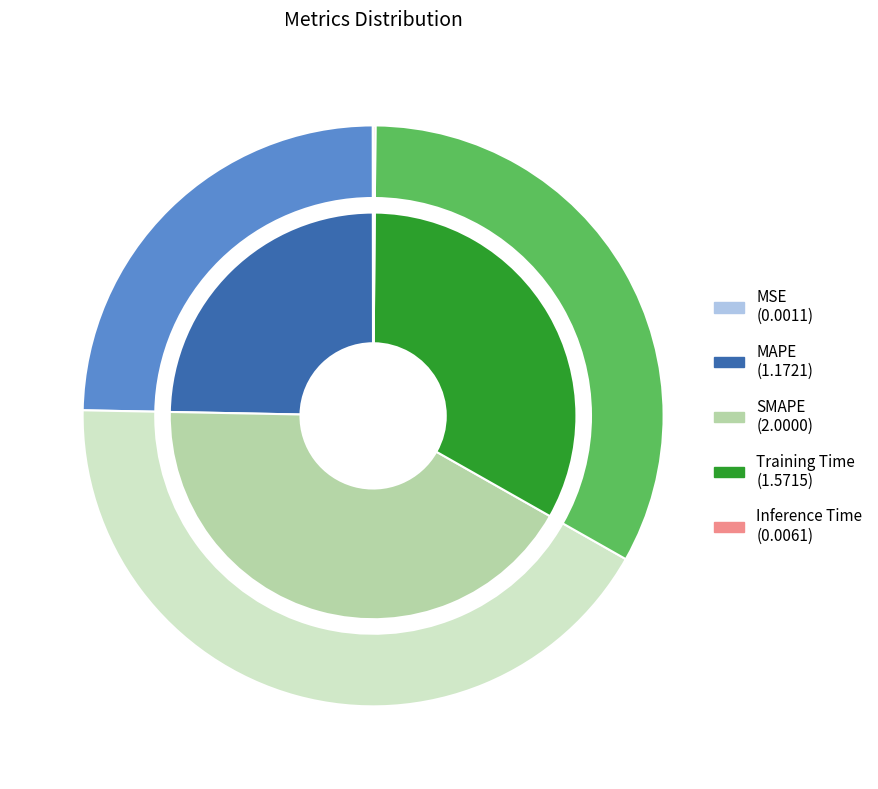

What is the smallest slice in the pie chart?

MSE